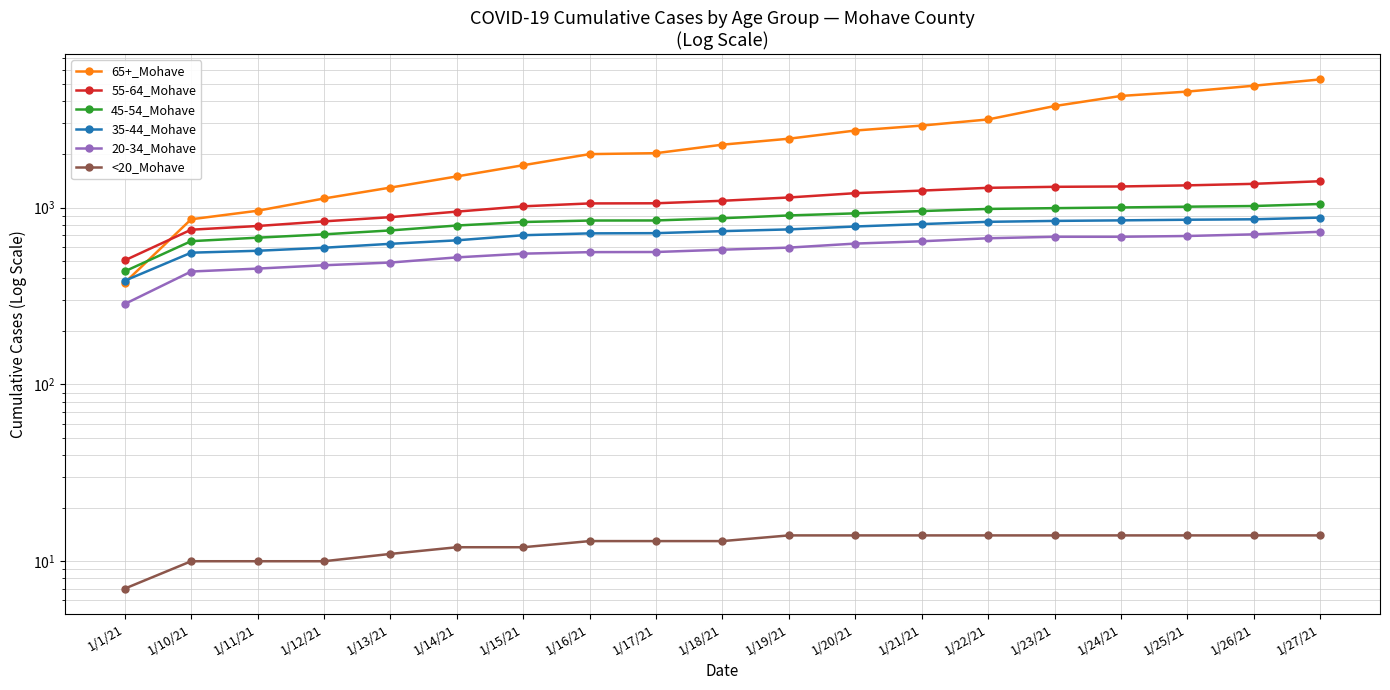

True or false: 55-64_Mohave and 45-54_Mohave cross at least once.

False